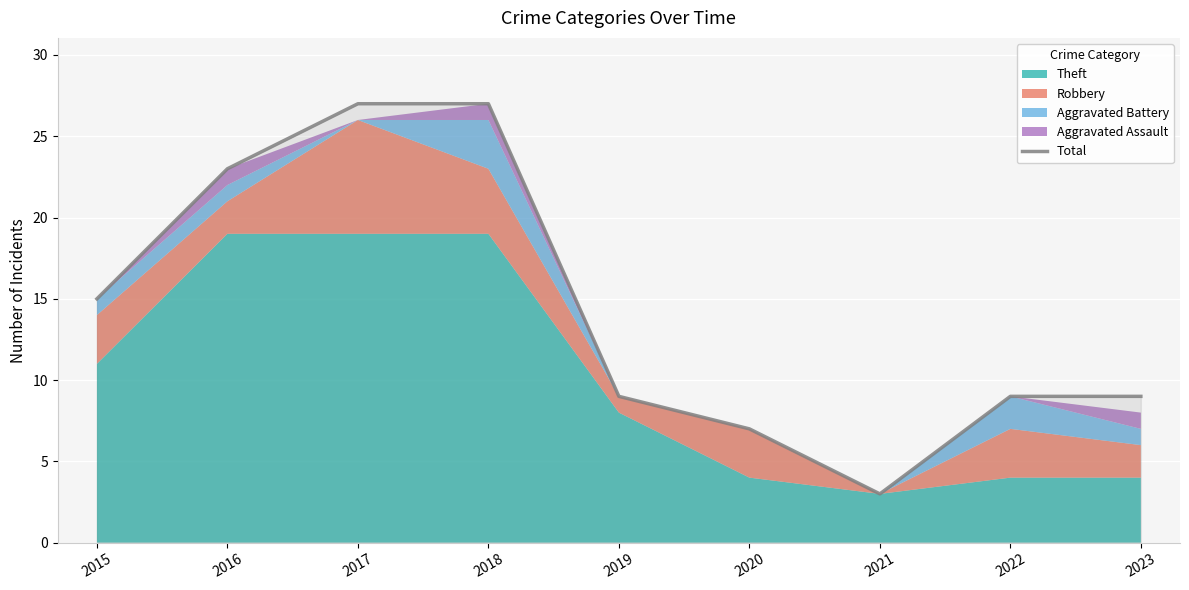

Reading right to left, what are all the values shown in this chart?

9	9	3	7	9	27	27	23	15